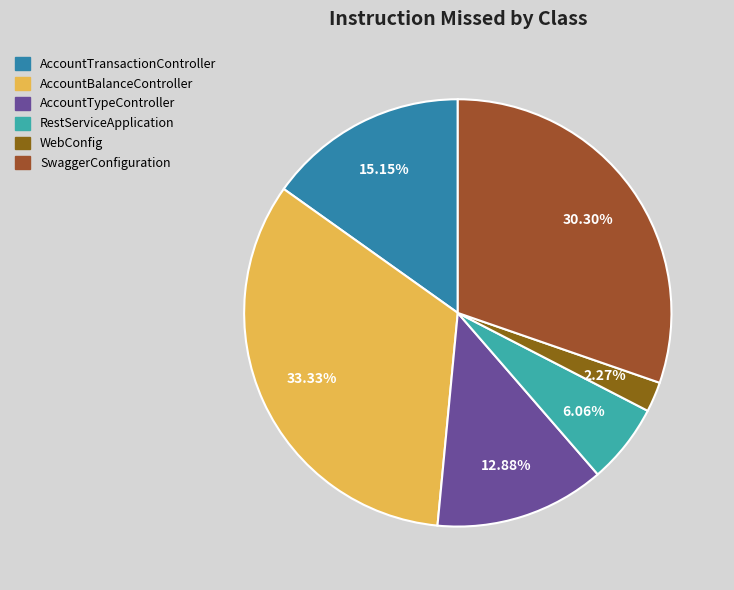

Which slice is the smallest?

WebConfig